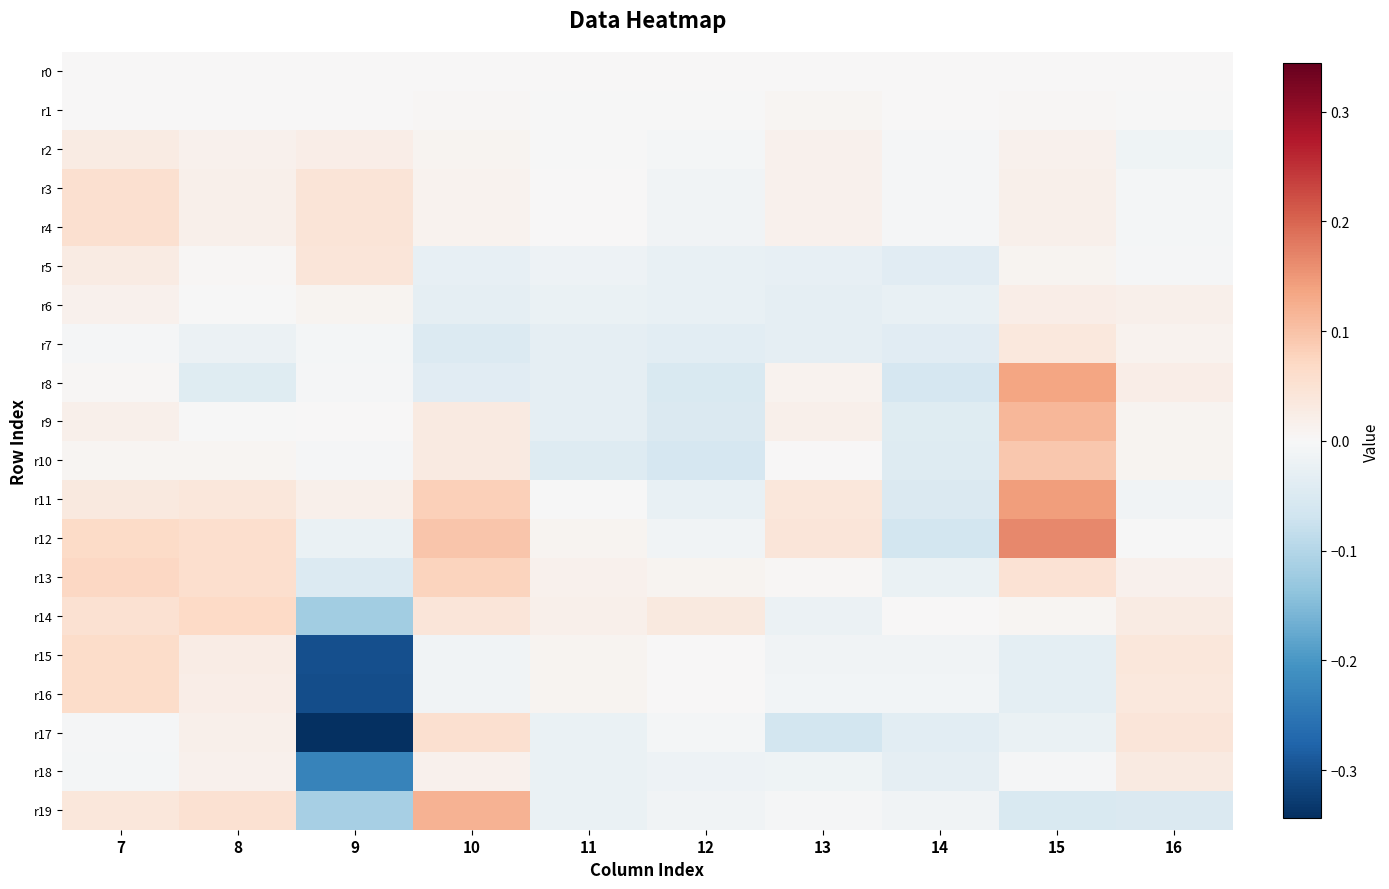

At which category is the sum across all series the highest?

15